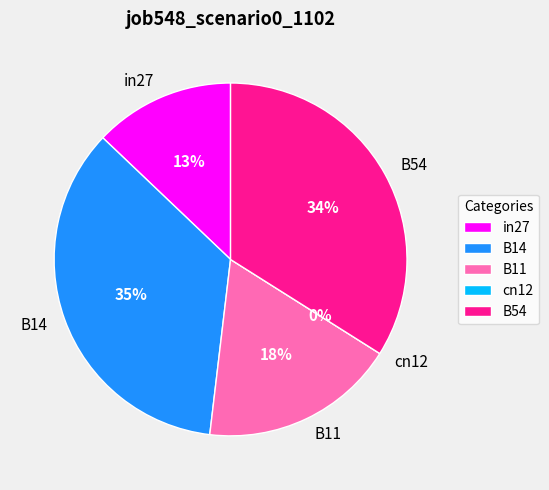

To the nearest percent, what is the difference between the B11 and B14 slice percentages?

17%